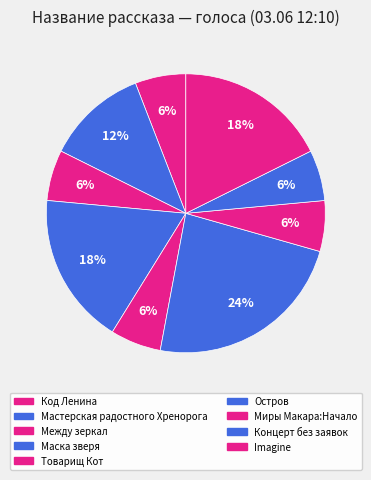

To the nearest percent, what is the difference between the Товарищ Кот and Imagine slice percentages?

12%